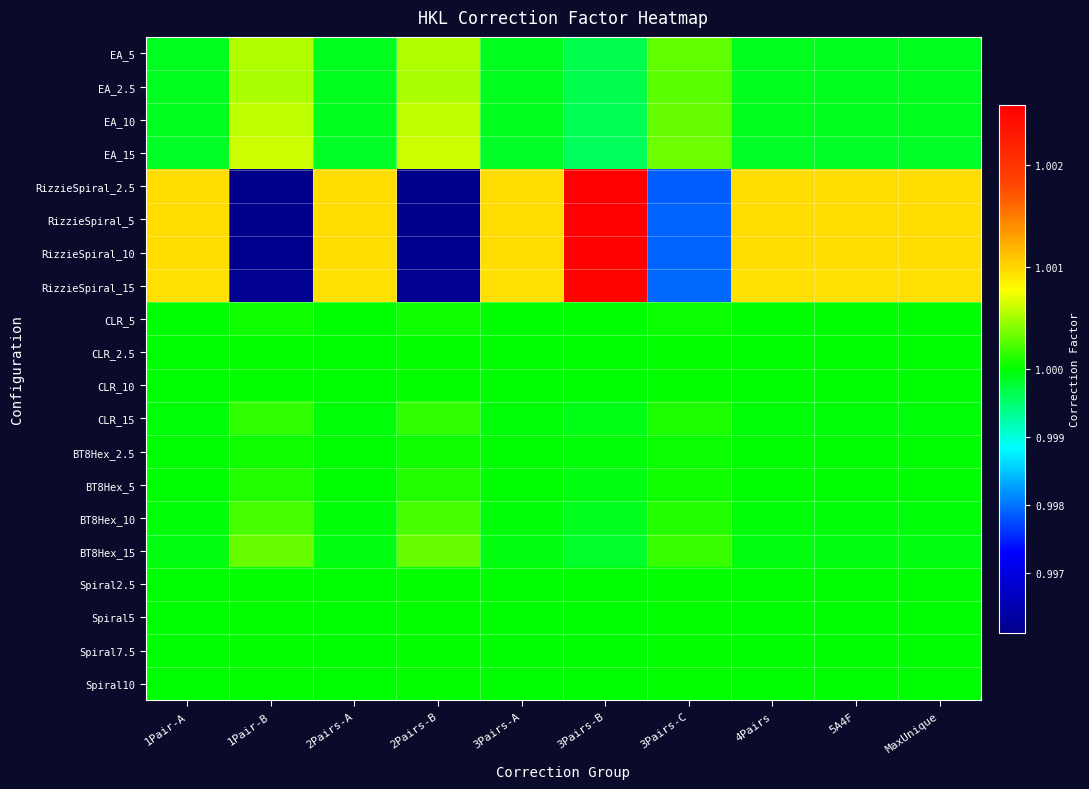

Between 1Pair-A and 5A4F, which is larger?

1Pair-A